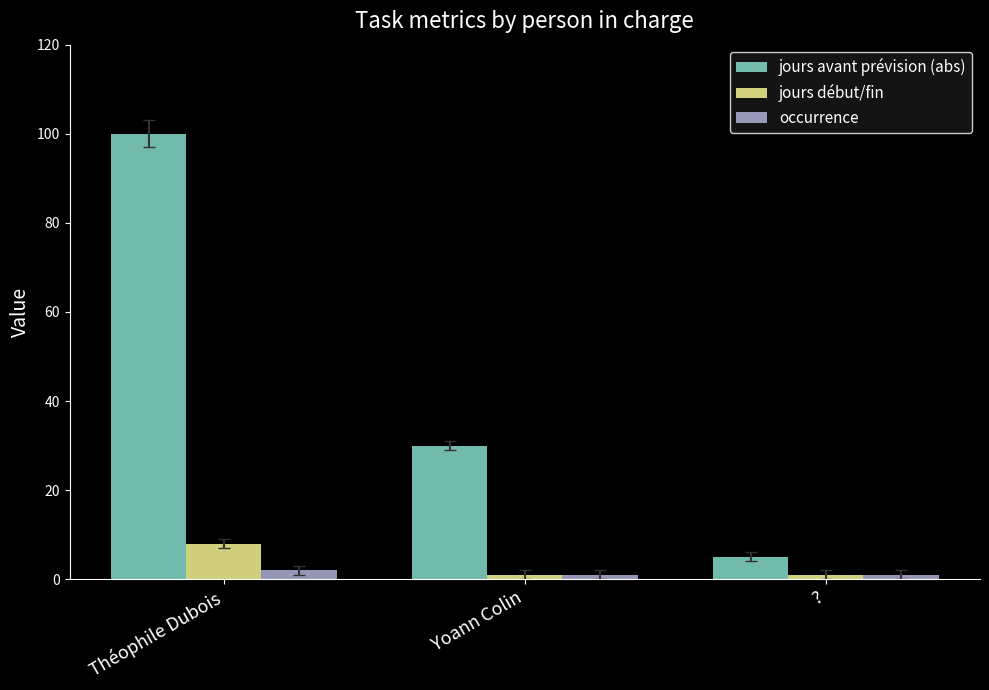

Which category has the lowest value in the jours avant prévision (abs) series?

?